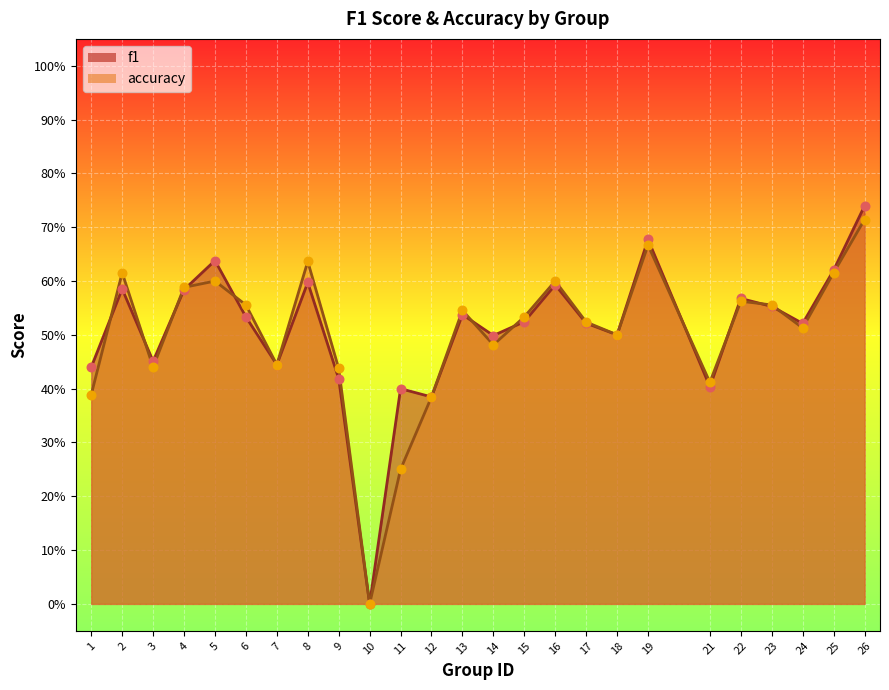

Which series reaches the maximum Y coordinate?

f1